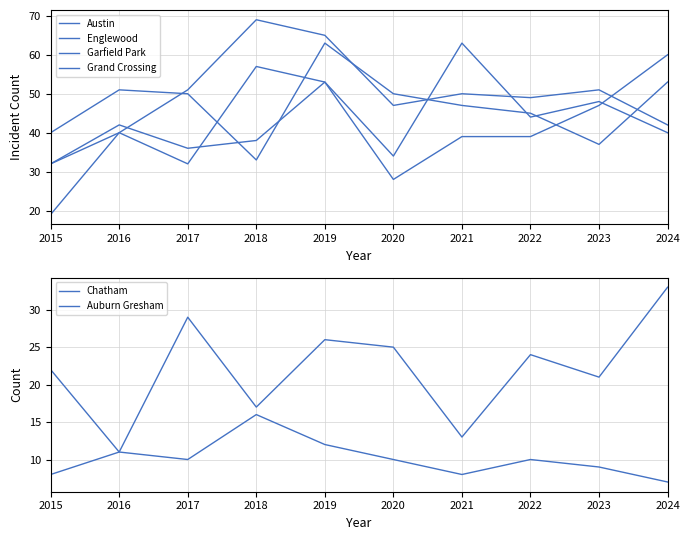

Rank the categories by Grand Crossing value from lowest to highest.

2020, 2015, 2017, 2018, 2021, 2022, 2016, 2023, 2019, 2024